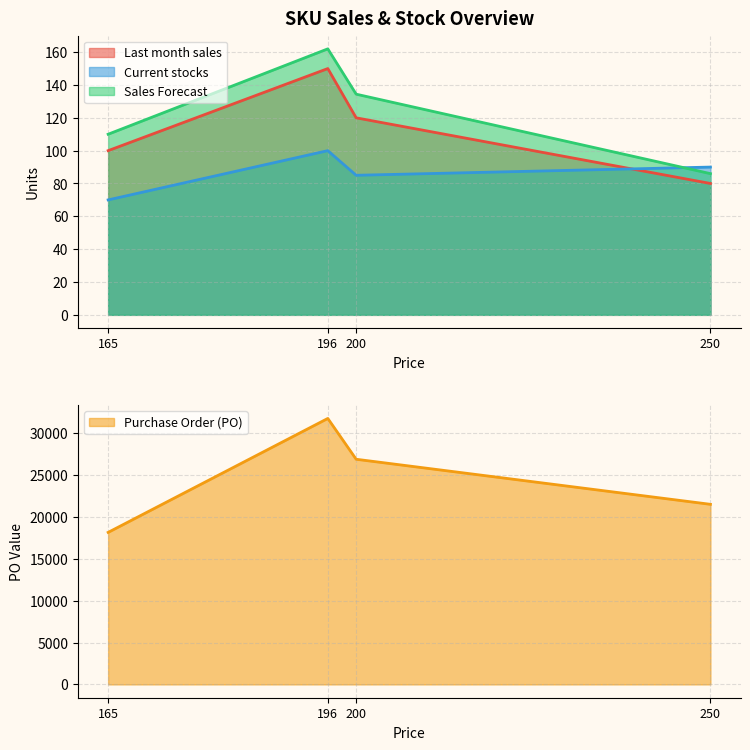

In Last month sales, how many points are higher than both neighbors (excluding endpoints)?

1